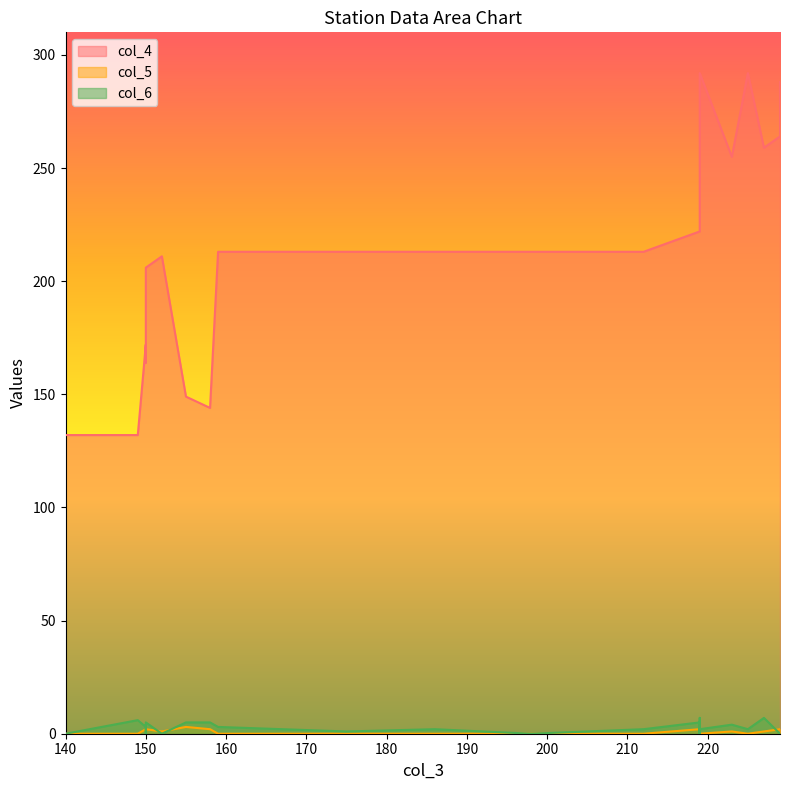

At which category does the chart reach its minimum across all series?

140